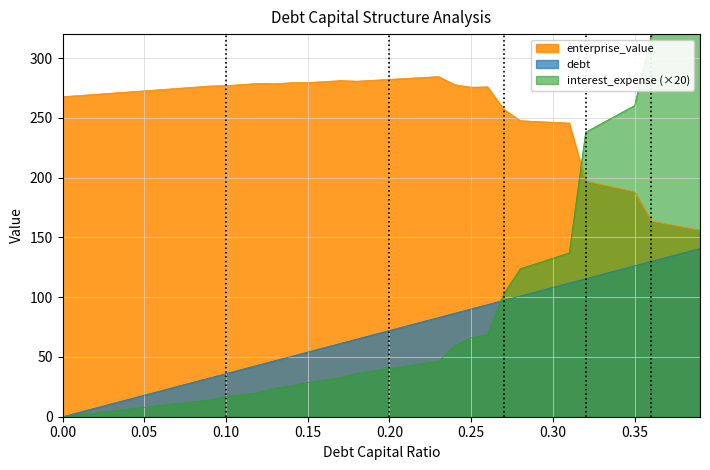

Which series has the largest total across all categories?

enterprise_value